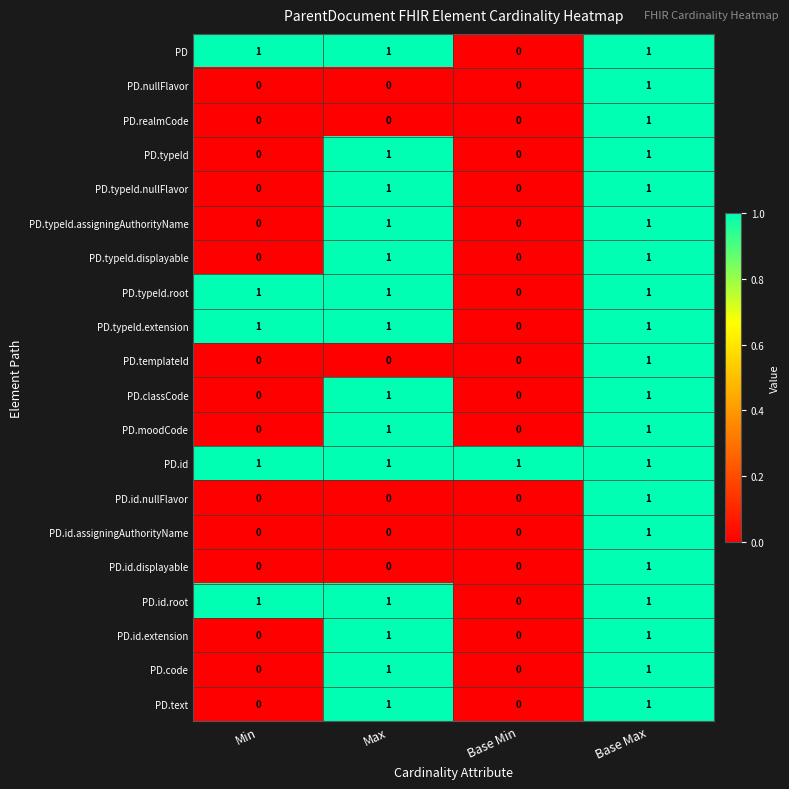

What is the difference between the highest and lowest values at Min?

1